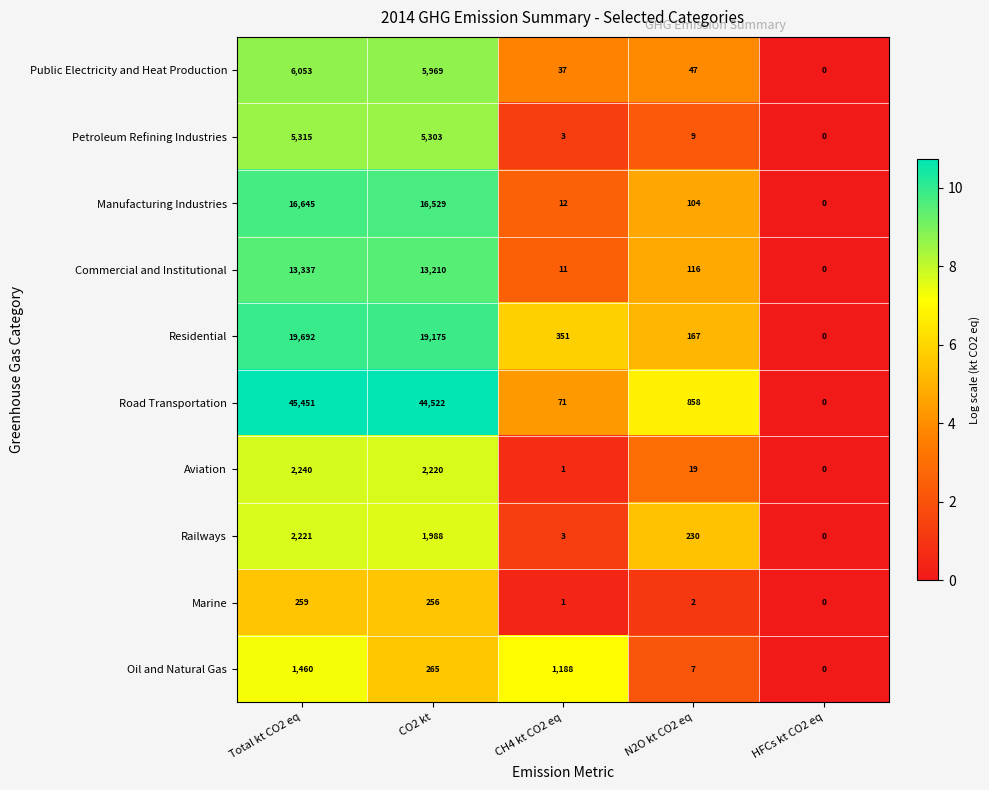

Where does the Railways series first go above 230?

Total kt CO2 eq